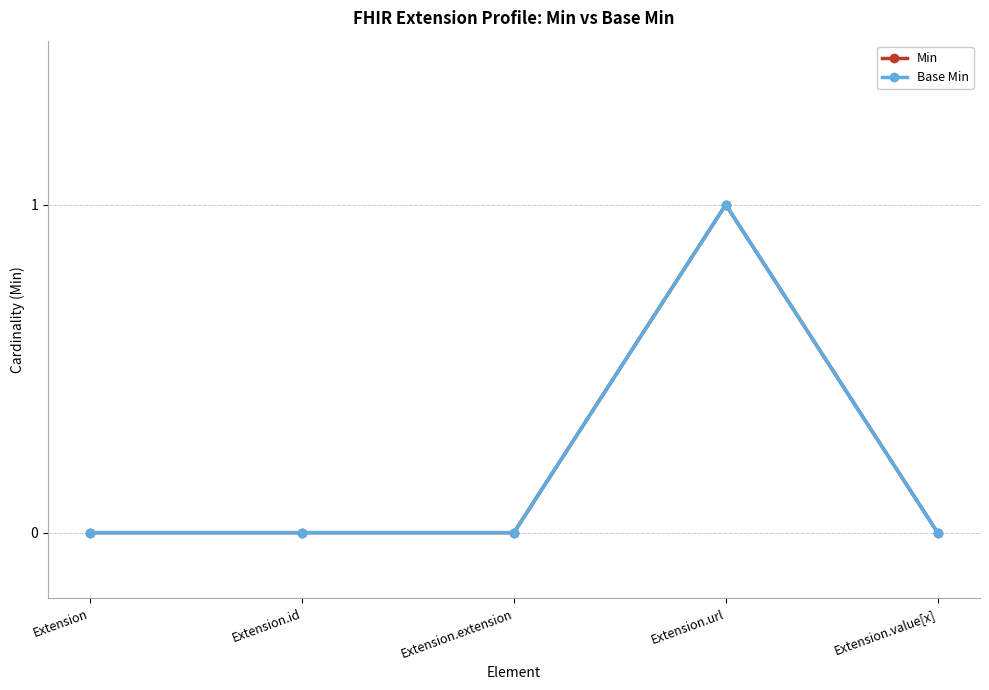

Read the Base Min value at Extension.url.

1